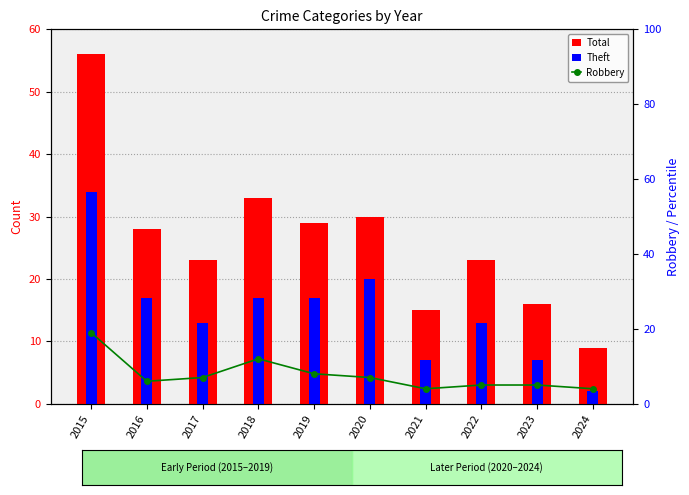

What is the difference between the maximum and minimum values in the Theft series?

32